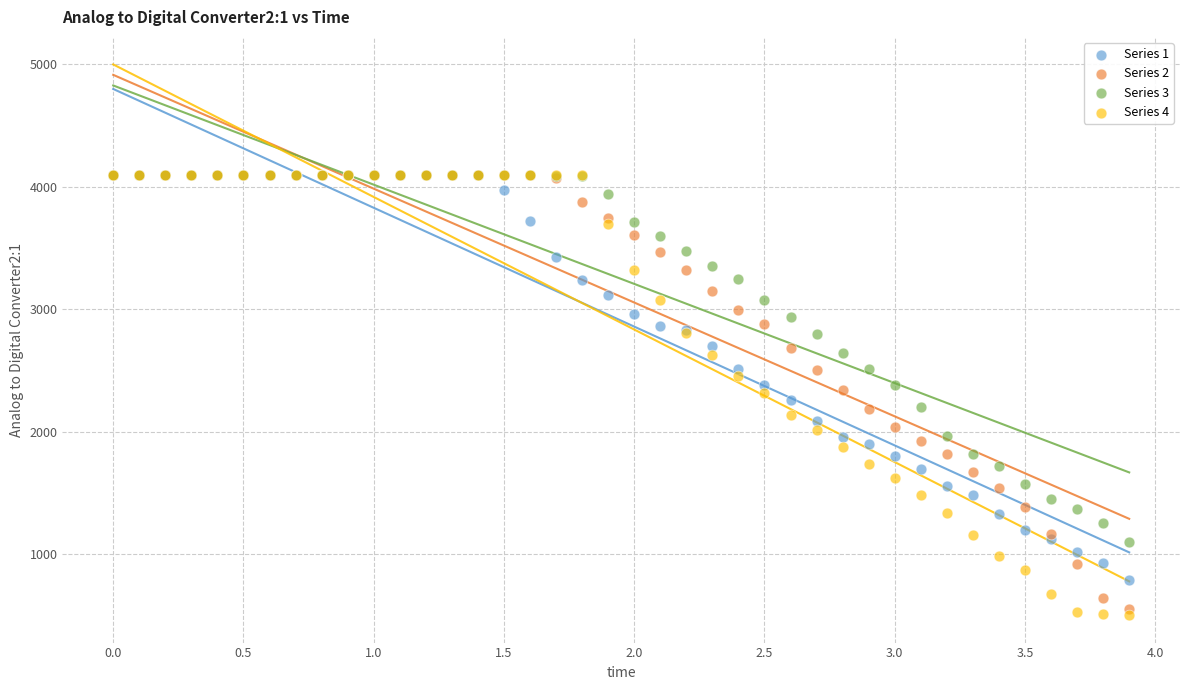

Which series reaches the minimum Y coordinate?

Series 4